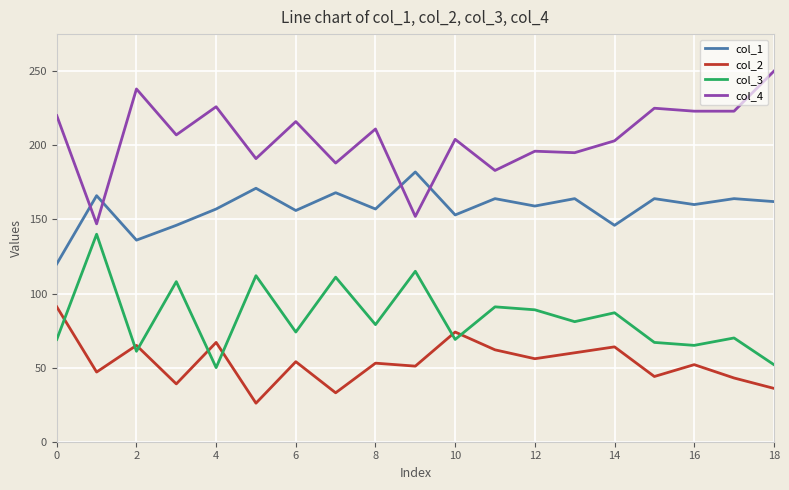

Rank the series by their average value, from lowest to highest.

col_2, col_3, col_1, col_4